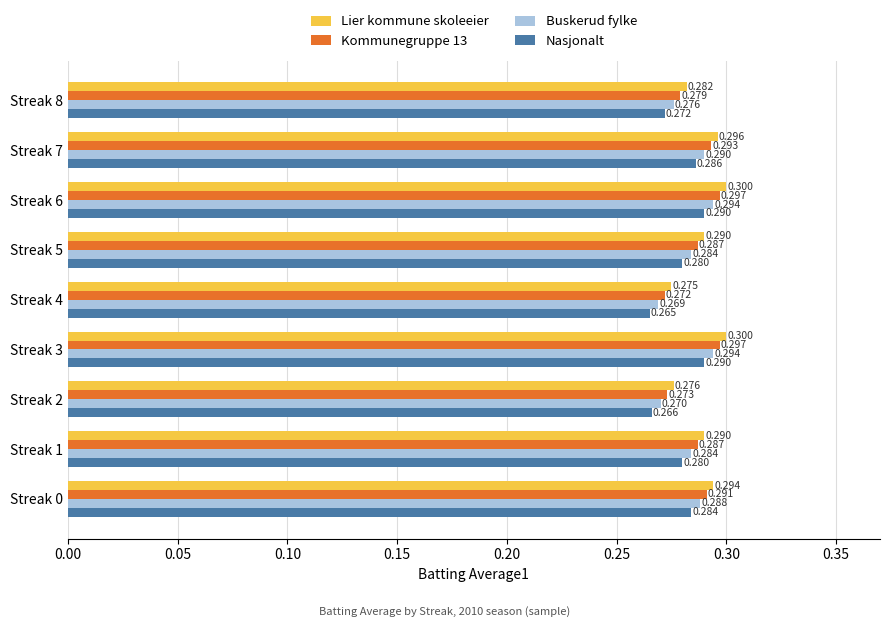

Which series has the largest total across all categories?

Lier kommune skoleeier